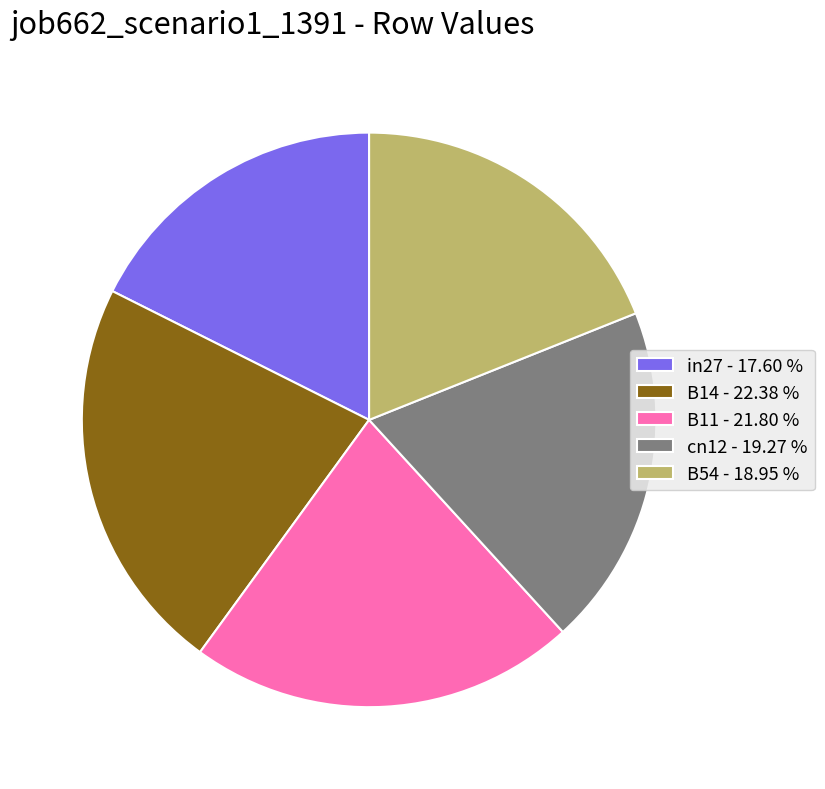

Does any single category account for the majority?

No